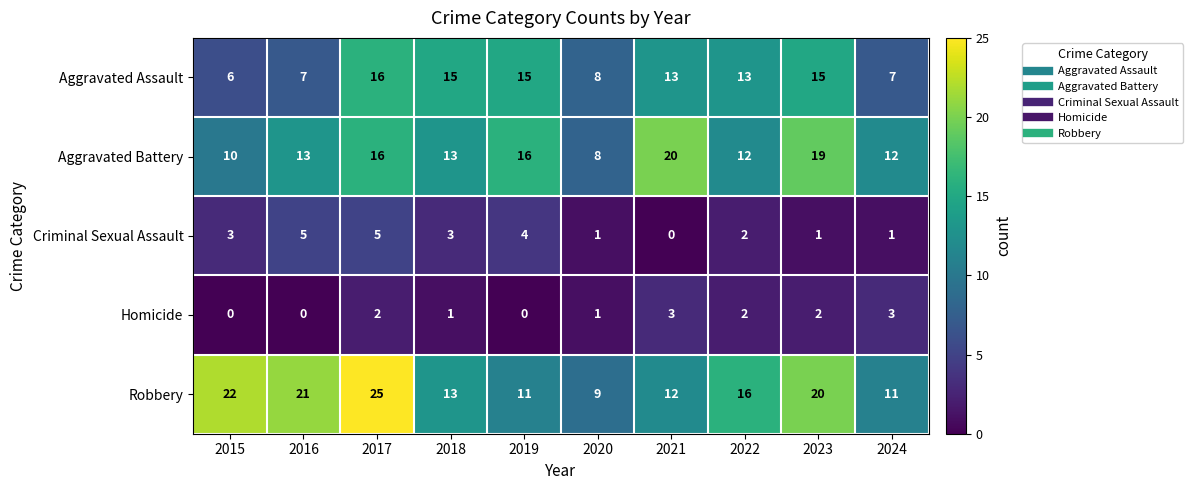

What is the difference between the second highest and second lowest values in the Homicide series?

3